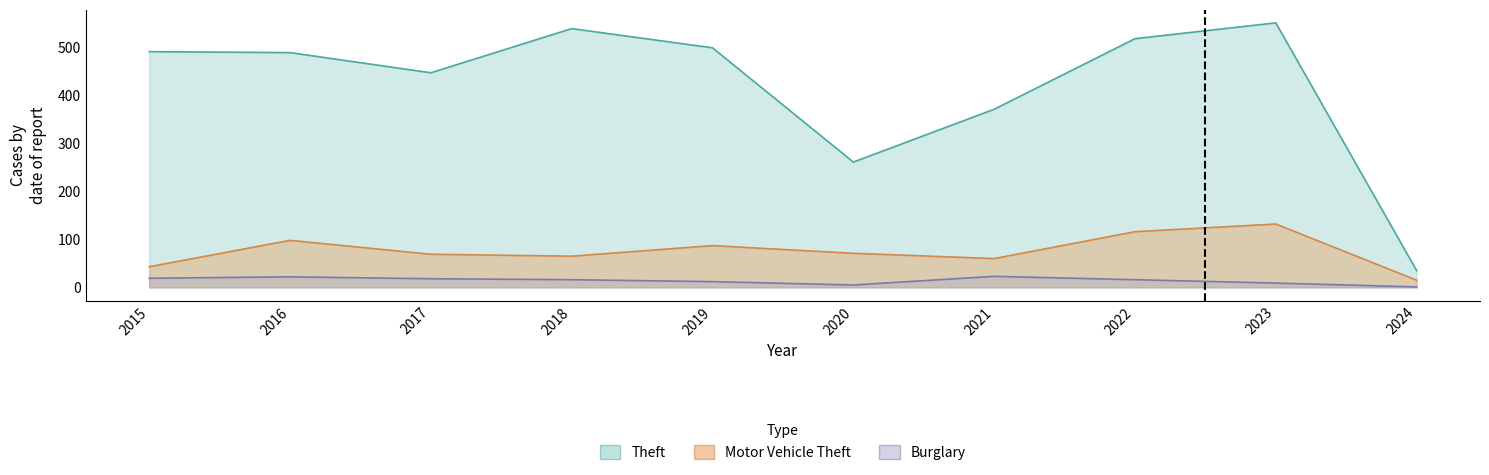

Count the number of data series in this chart.

3